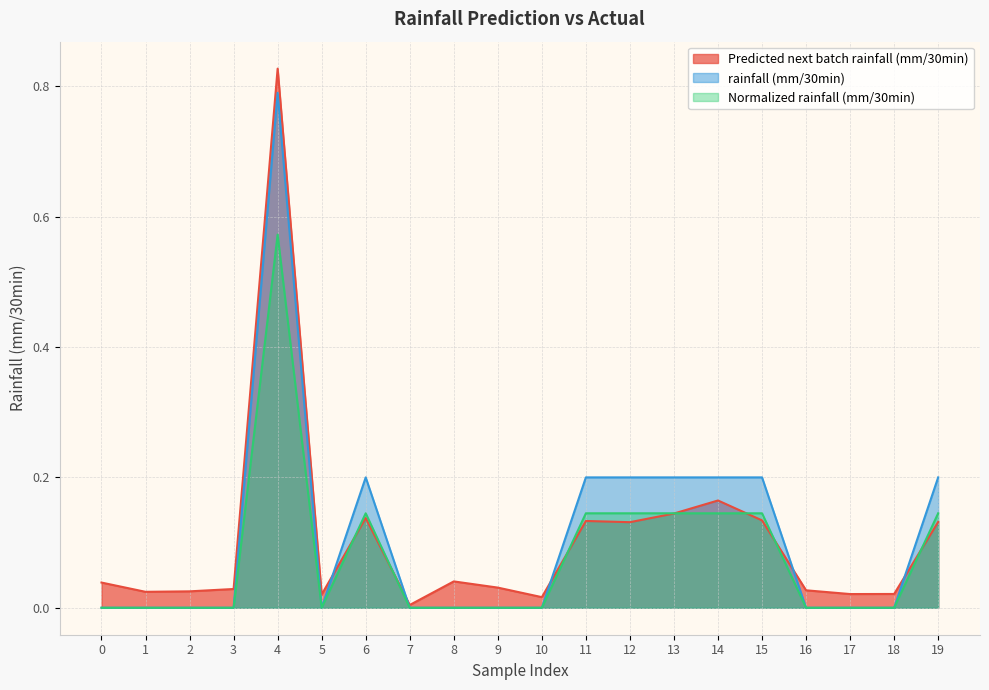

Reading left to right, transcribe all the data shown in this chart.

Predicted next batch rainfall (mm/30min): 0=0.0	1=0.0	2=0.0	3=0.0	4=0.8	5=0.0	6=0.1	7=0.0	8=0.0	9=0.0	10=0.0	11=0.1	12=0.1	13=0.1	14=0.2	15=0.1	16=0.0	17=0.0	18=0.0	19=0.1
rainfall (mm/30min): 0=0.0	1=0.0	2=0.0	3=0.0	4=0.8	5=0.0	6=0.2	7=0.0	8=0.0	9=0.0	10=0.0	11=0.2	12=0.2	13=0.2	14=0.2	15=0.2	16=0.0	17=0.0	18=0.0	19=0.2
Normalized rainfall (mm/30min): 0=0.0	1=0.0	2=0.0	3=0.0	4=0.6	5=0.0	6=0.1	7=0.0	8=0.0	9=0.0	10=0.0	11=0.1	12=0.1	13=0.1	14=0.1	15=0.1	16=0.0	17=0.0	18=0.0	19=0.1